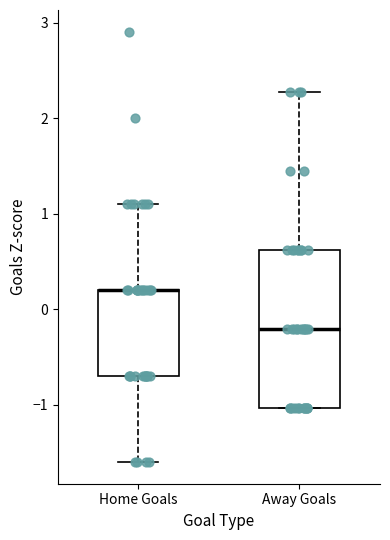

Comparing the boxes themselves (not the whiskers), which one is the tallest?

Away Goals